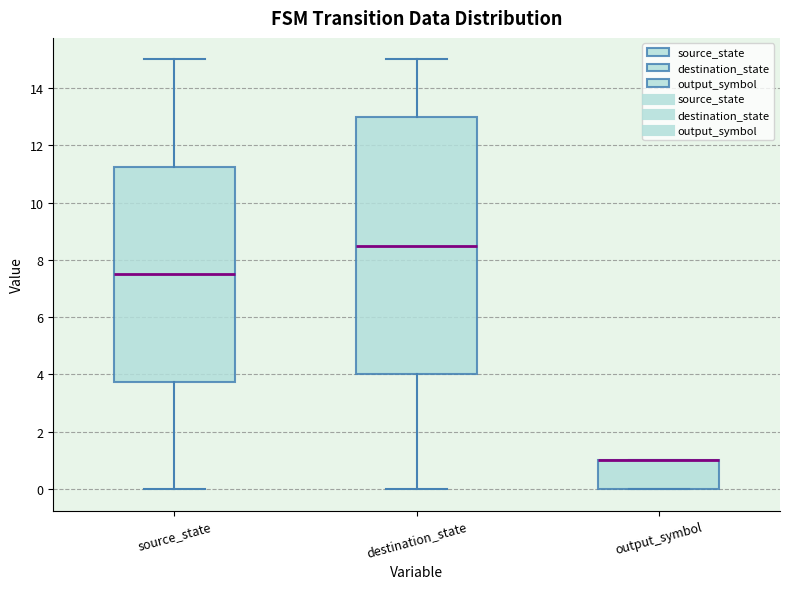

Reading left to right, read every box against the y-axis: the position of its median line, the range the box covers, and the ends of its whiskers. The values are not printed on the chart, so give them approximately, as read against the axis.

source_state: median 7.6, box 3.8 to 11.2, whiskers 0.0 to 15.0
destination_state: median 8.6, box 4.0 to 13.0, whiskers 0.0 to 15.0
output_symbol: median 1.0 (drawn on the box's upper edge), box 0.0 to 1.0, whiskers 0.0 to 1.0